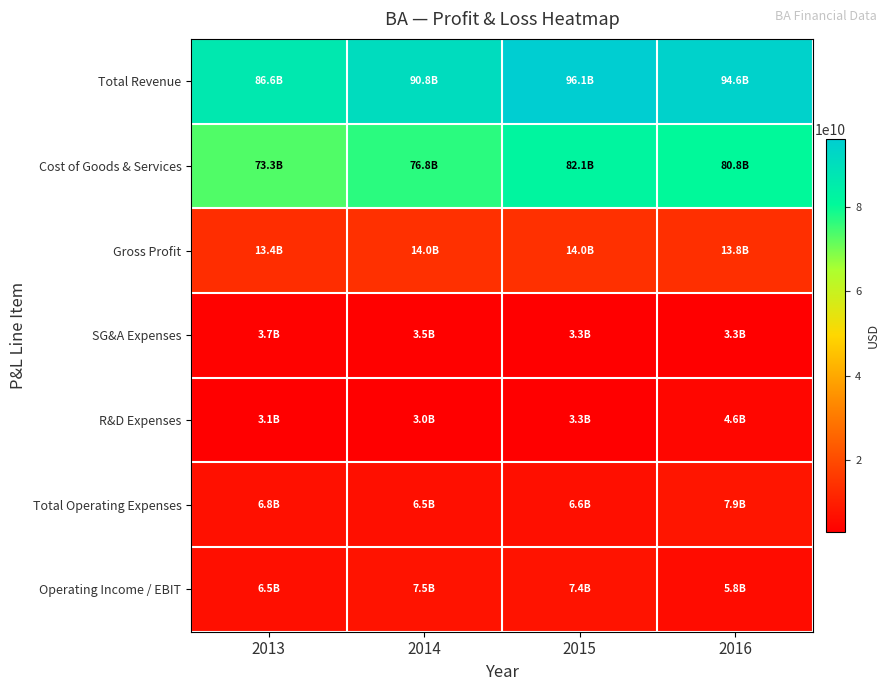

Reading left to right, extract all data points from this chart.

Total Revenue: 2013=86623000000	2014=90762000000	2015=96114000000	2016=94571000000
Cost of Goods & Services: 2013=73268000000	2014=76752000000	2015=82088000000	2016=80790000000
Gross Profit: 2013=13355000000	2014=14010000000	2015=14026000000	2016=13781000000
SG&A Expenses: 2013=3742000000	2014=3480000000	2015=3251000000	2016=3313000000
R&D Expenses: 2013=3071000000	2014=3047000000	2015=3331000000	2016=4627000000
Total Operating Expenses: 2013=6813000000	2014=6527000000	2015=6582000000	2016=7940000000
Operating Income / EBIT: 2013=6542000000	2014=7483000000	2015=7444000000	2016=5841000000